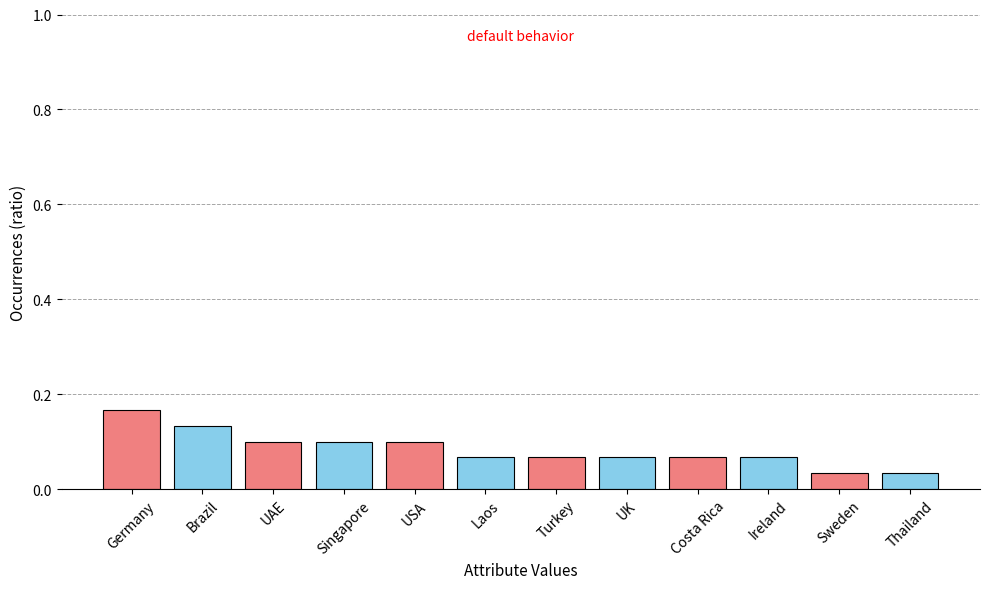

At which category does the chart reach its peak across all series?

Germany